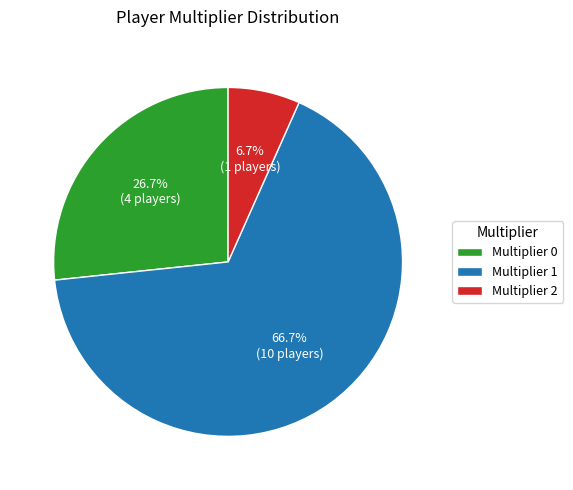

What is the ratio of the value at Multiplier 0 to the value at Multiplier 1?

0.4